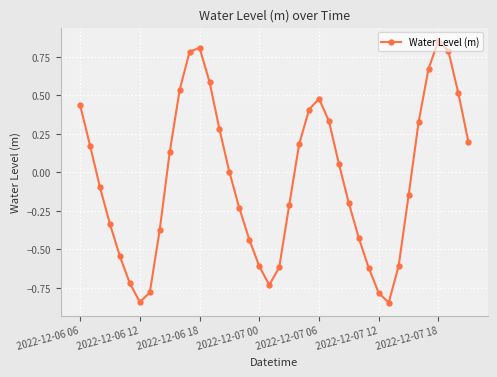

What is the difference between the maximum and second lowest values?

1.7